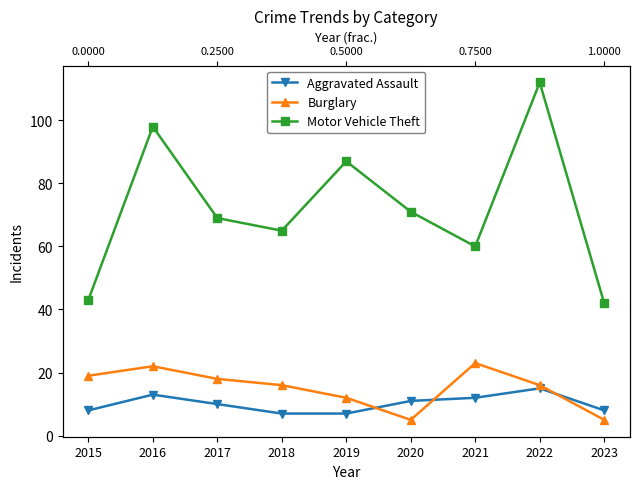

Between 2019 and 2018, which is larger?

2019